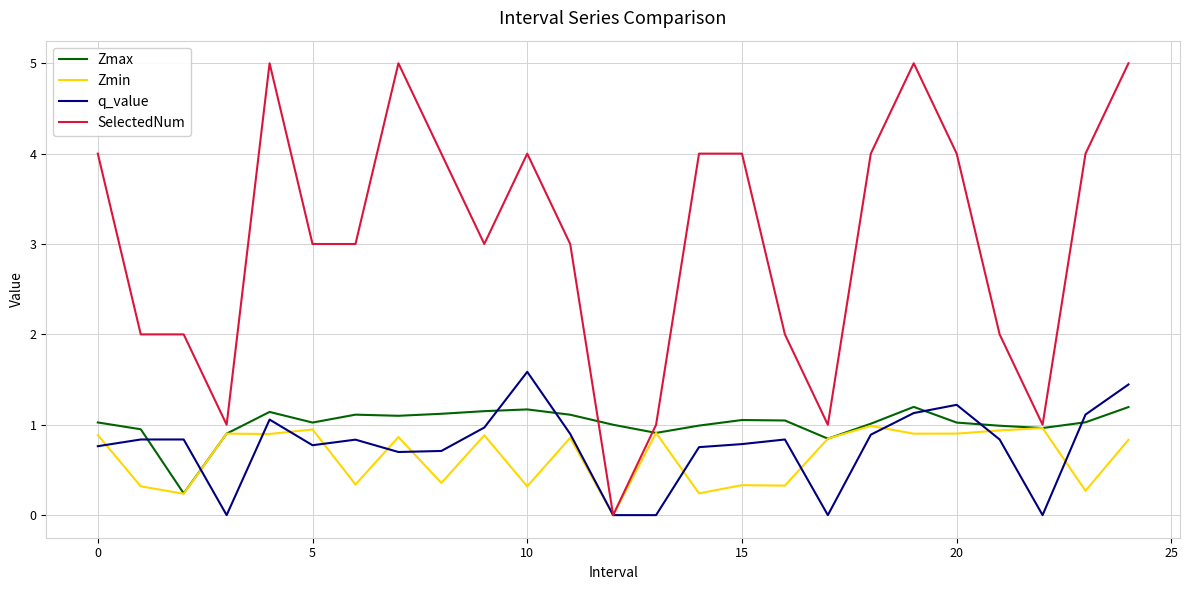

Which series has the largest range (max minus min)?

SelectedNum